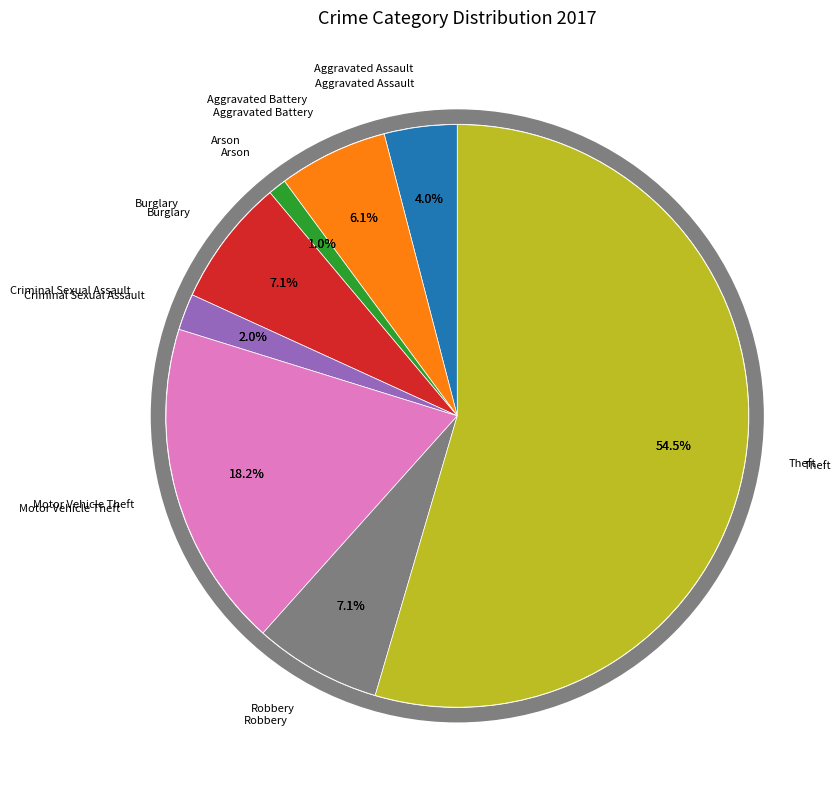

The Arson slice represents 1% of the pie. True or false?

True